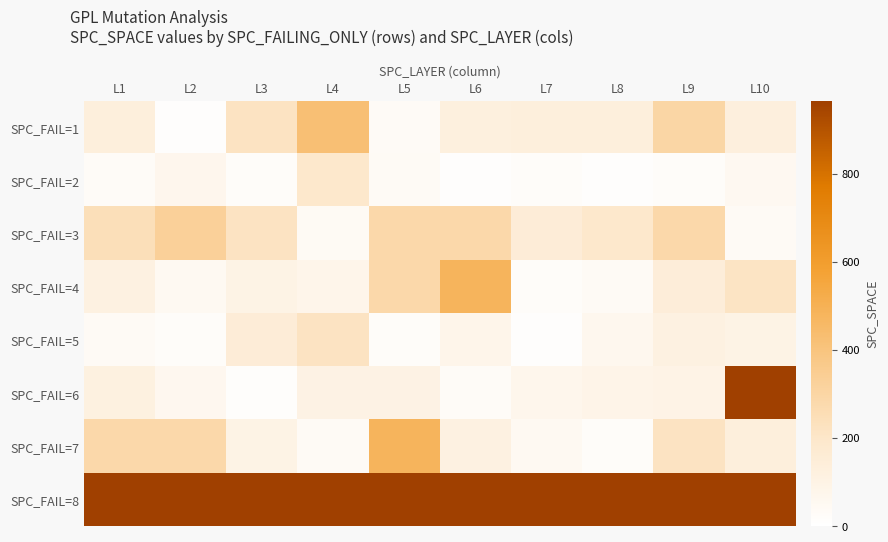

Which series has the widest spread of values?

SPC_FAIL=6